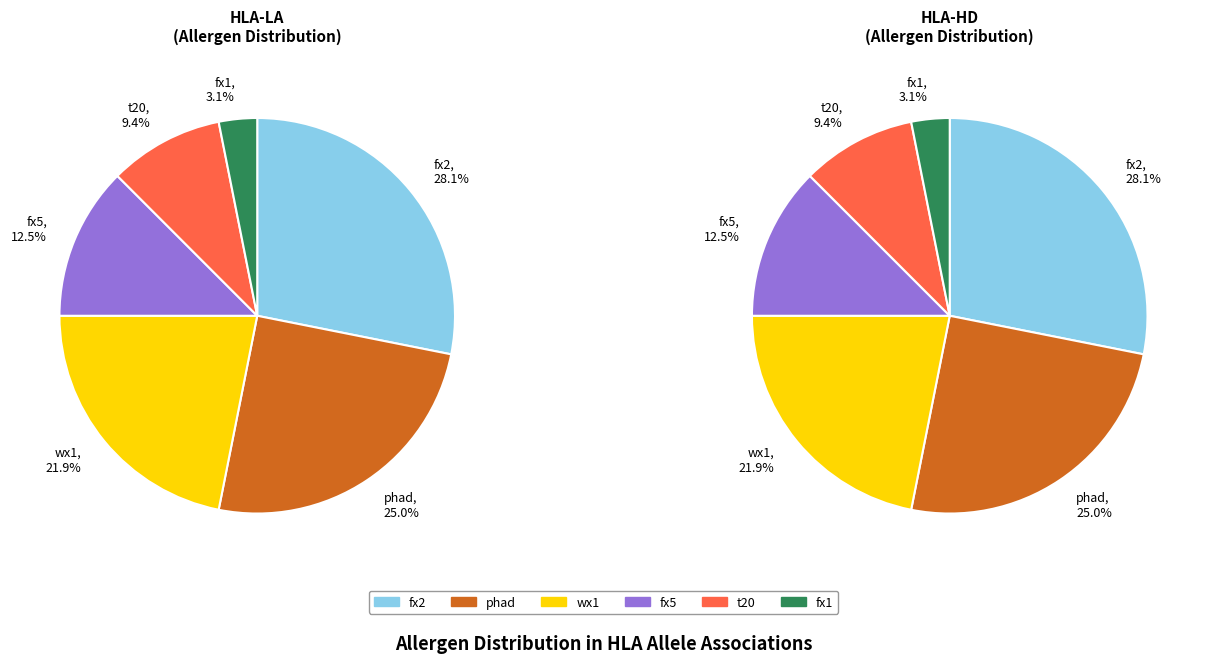

Is DRB1*13:02 the majority of the pie?

No